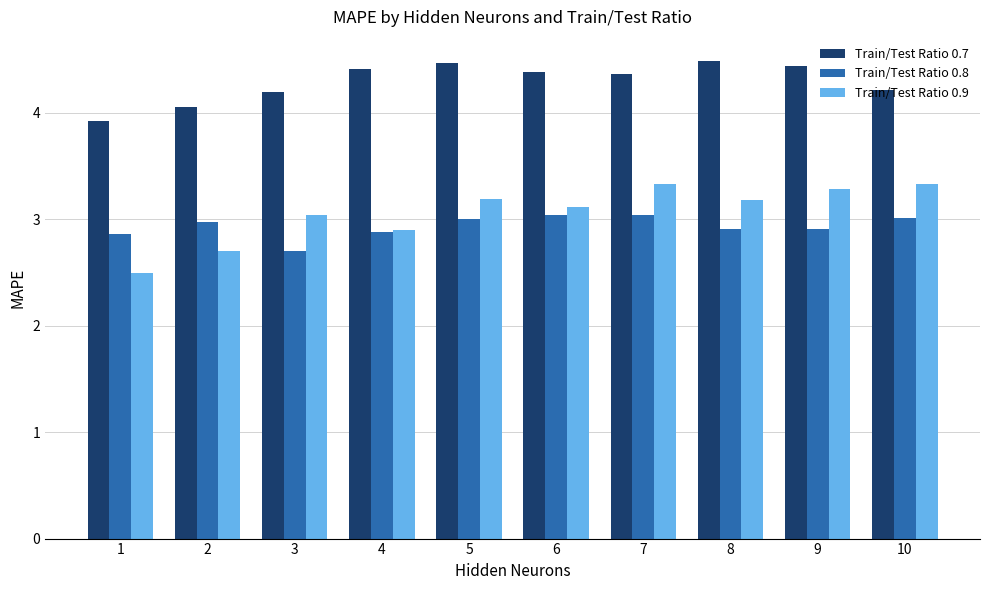

Which category has the lowest value in the Train/Test Ratio 0.8 series?

3